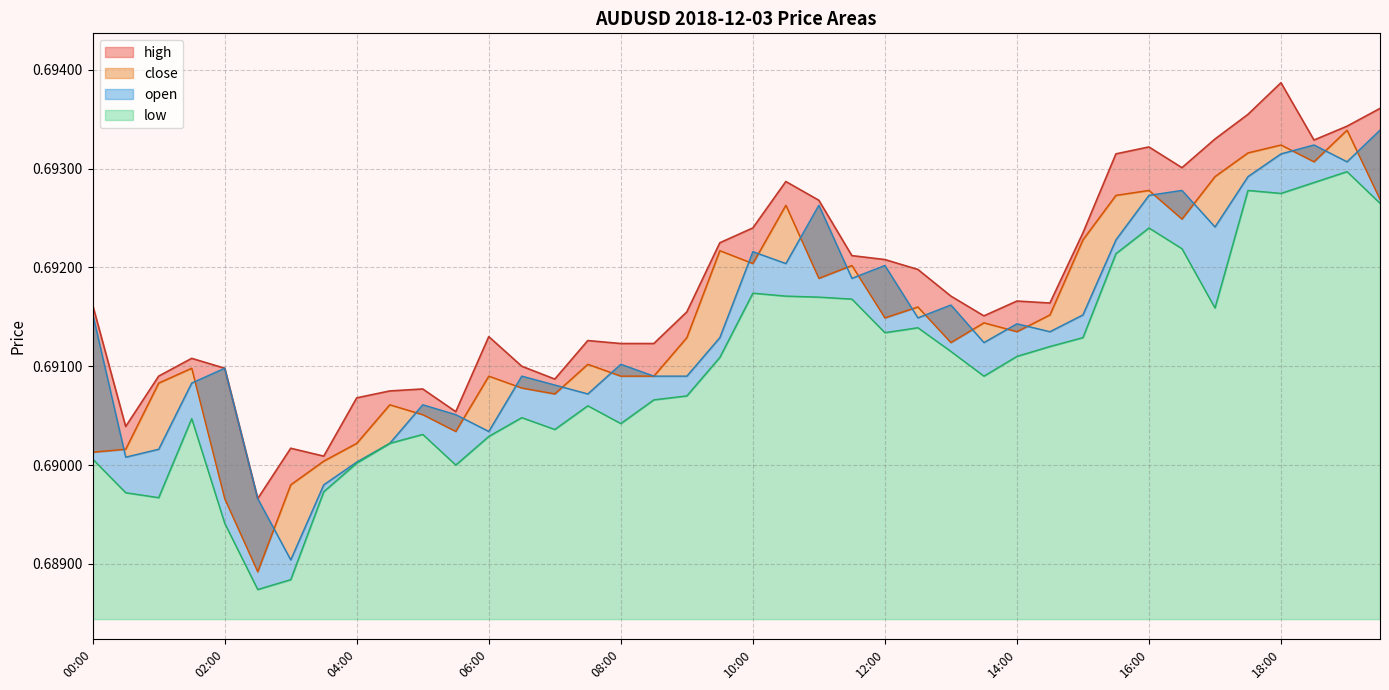

Is it true that open equals 1.0 at 10:00?

False